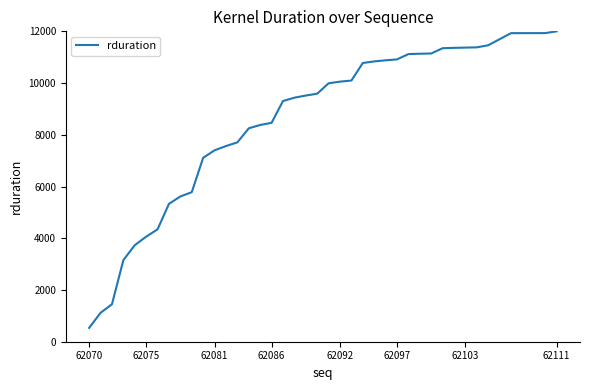

What is the minimum value shown in the chart?

534.6